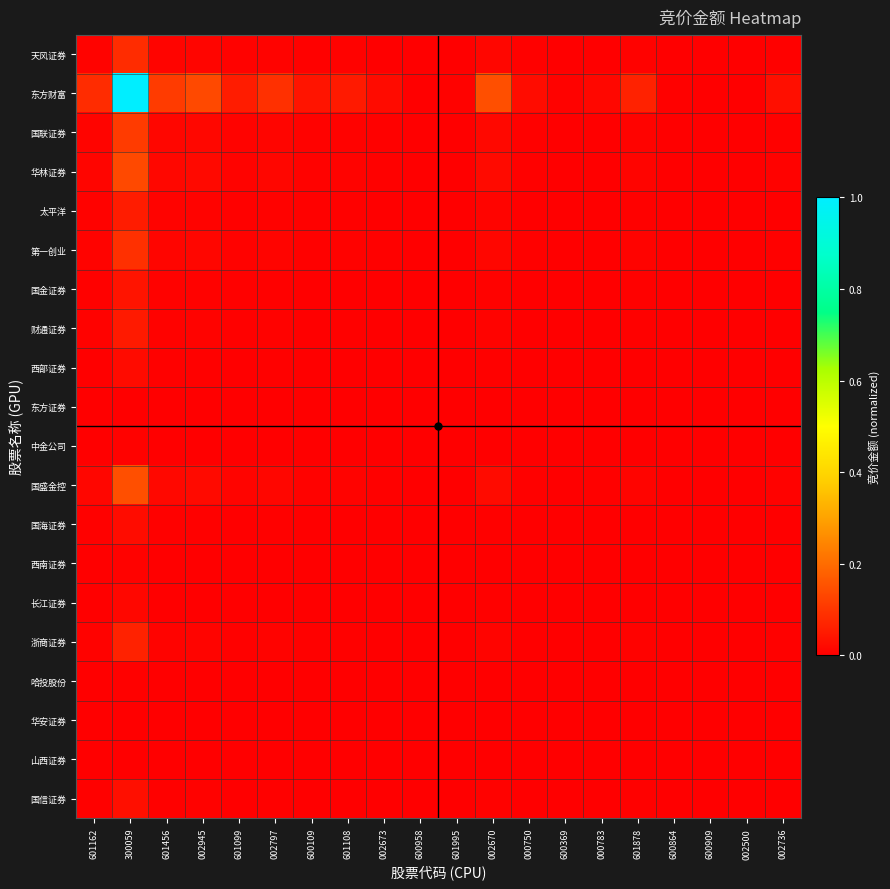

What is the total value across all series at 002670?

0.3